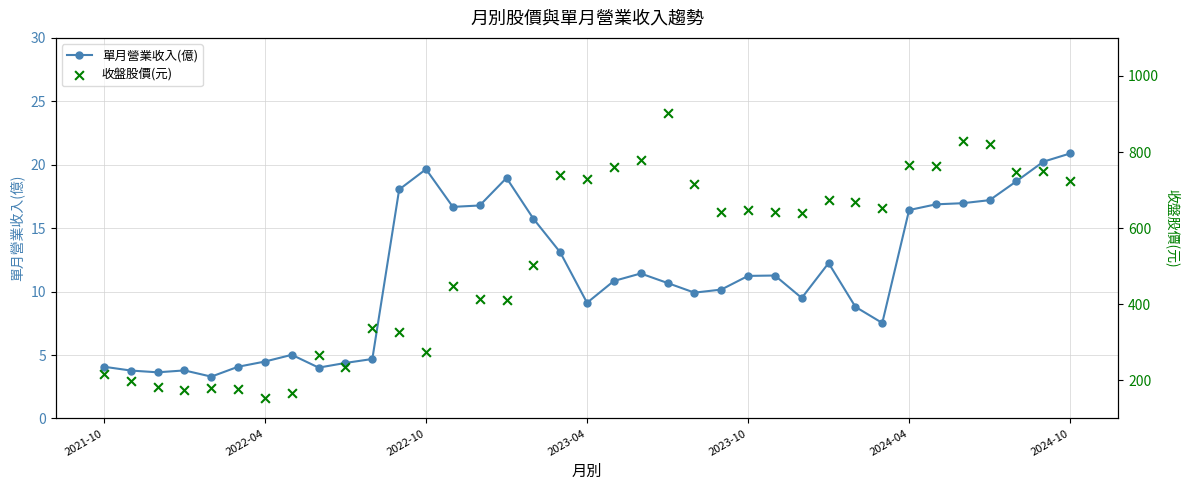

True or false: 單月營業收入(億) has more than 1 interior local peaks.

True